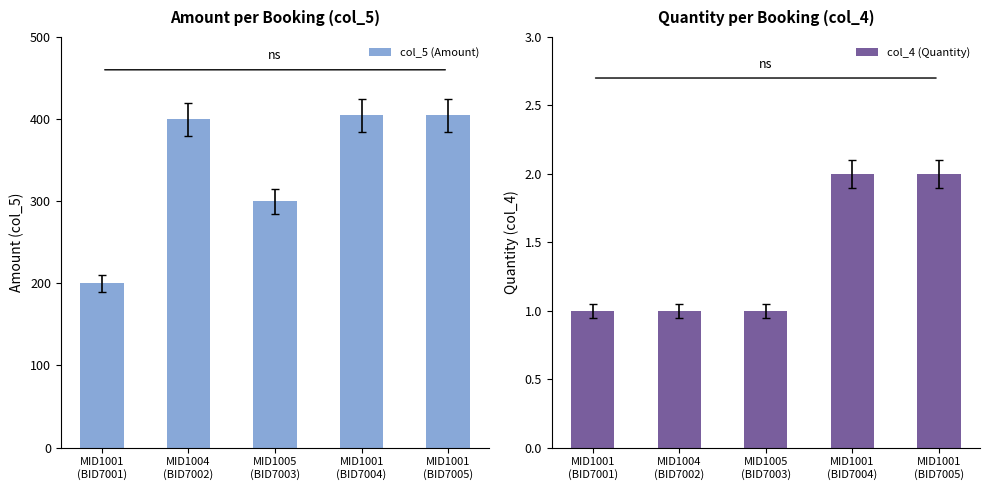

What is the spread (max minus min) of values at MID1001
(BID7001)?

199.0